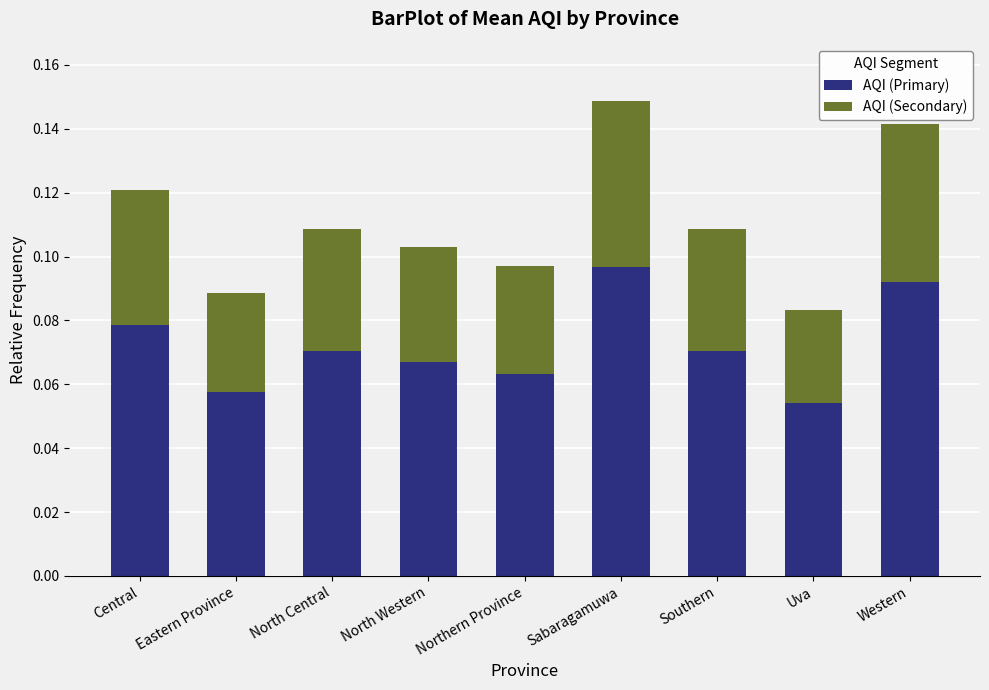

How many distinct data groups are displayed?

2